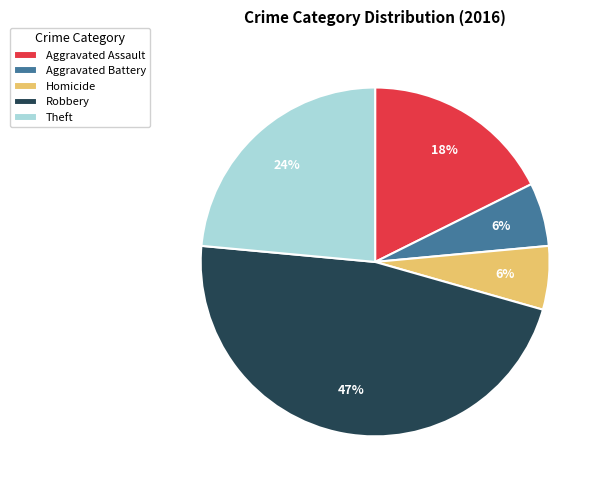

Which slice is the largest?

Robbery